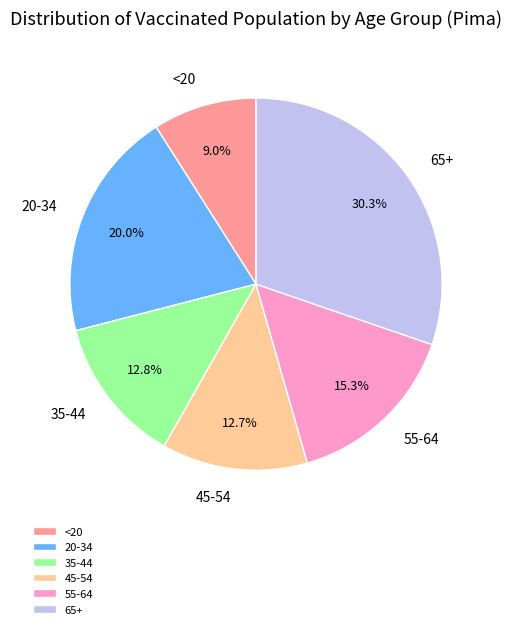

Does 35-44 represent more than half of the total?

No